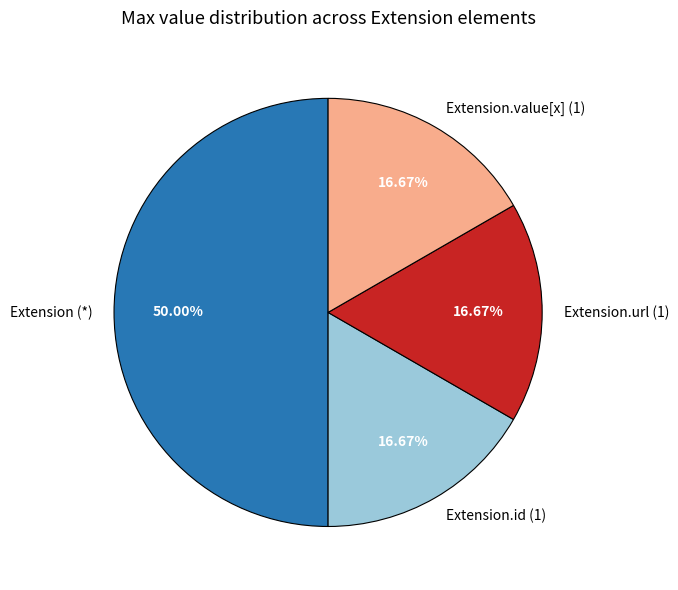

What is the largest slice in the pie chart?

Extension (*)